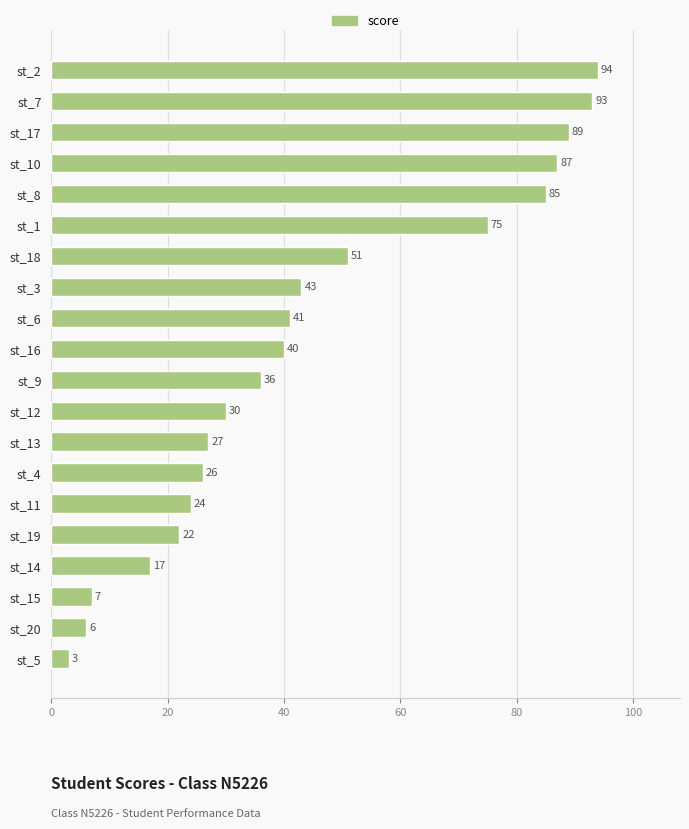

Which has a higher value, st_11 or st_15?

st_11